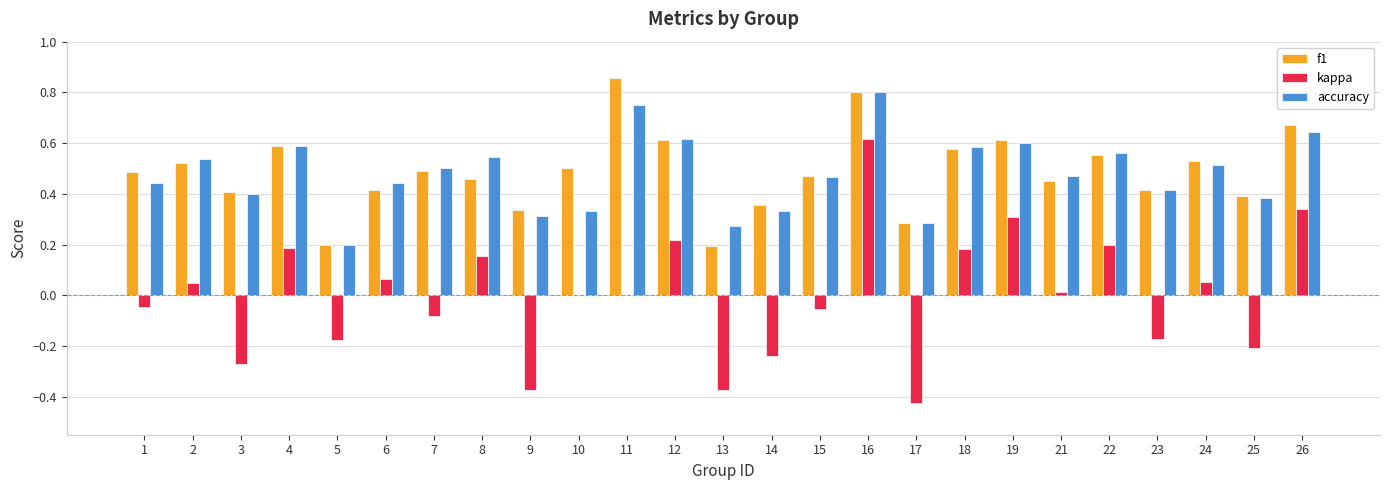

Is the value of f1 at 17 greater than the value of kappa at 23?

Yes